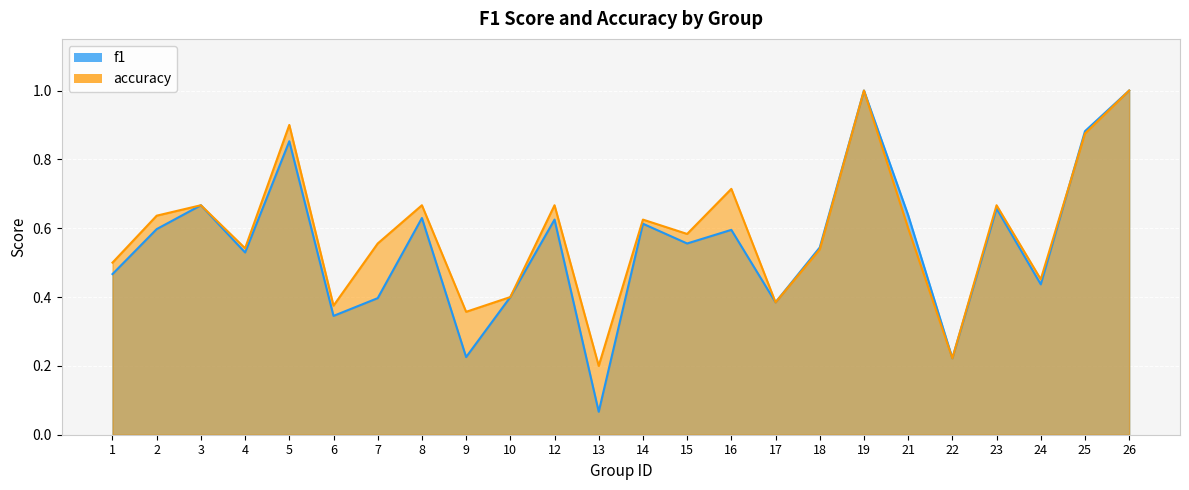

Reading right to left, extract all data points from this chart.

f1: 1.0	0.9	0.4	0.7	0.2	0.6	1.0	0.5	0.4	0.6	0.6	0.6	0.1	0.6	0.4	0.2	0.6	0.4	0.3	0.9	0.5	0.7	0.6	0.5
accuracy: 1.0	0.9	0.5	0.7	0.2	0.6	1.0	0.5	0.4	0.7	0.6	0.6	0.2	0.7	0.4	0.4	0.7	0.6	0.4	0.9	0.5	0.7	0.6	0.5